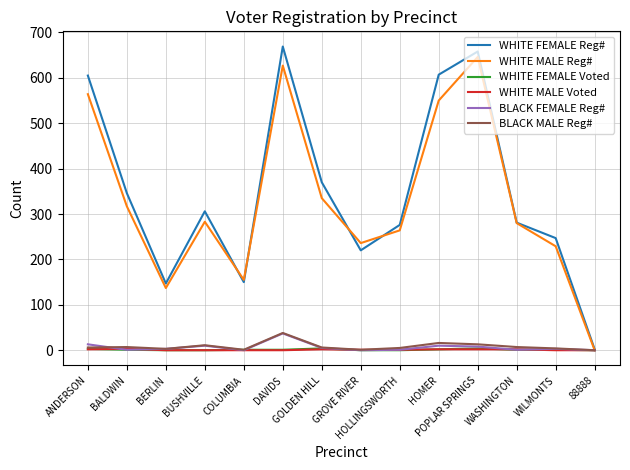

What is the label of the 2nd point from the right?

WILMONTS